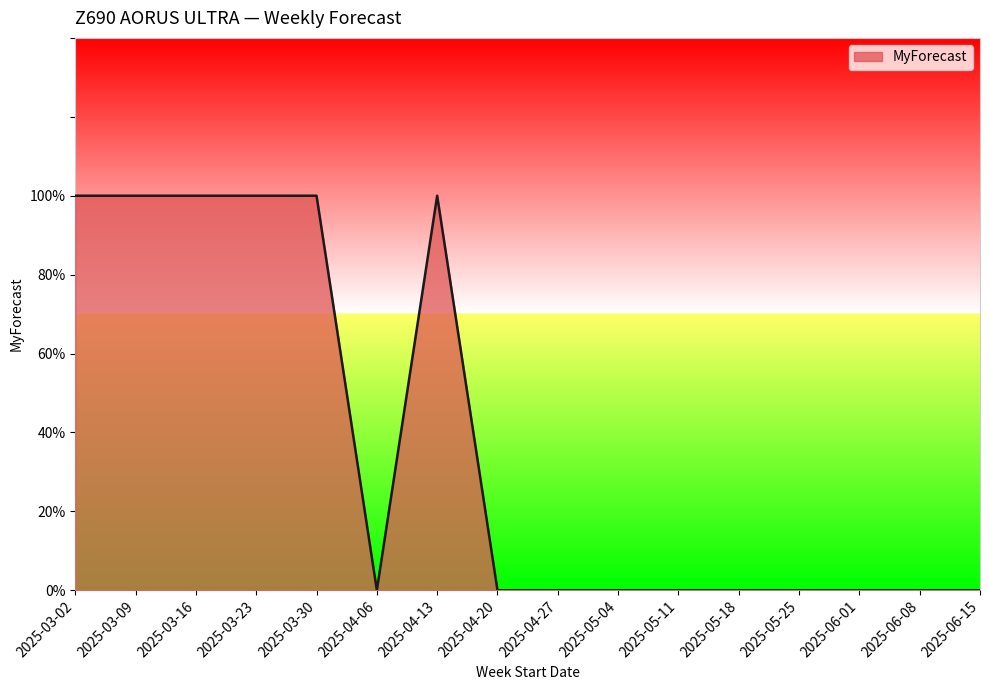

Reading left to right, transcribe all the data shown in this chart.

1	1	1	1	1	0	1	0	0	0	0	0	0	0	0	0